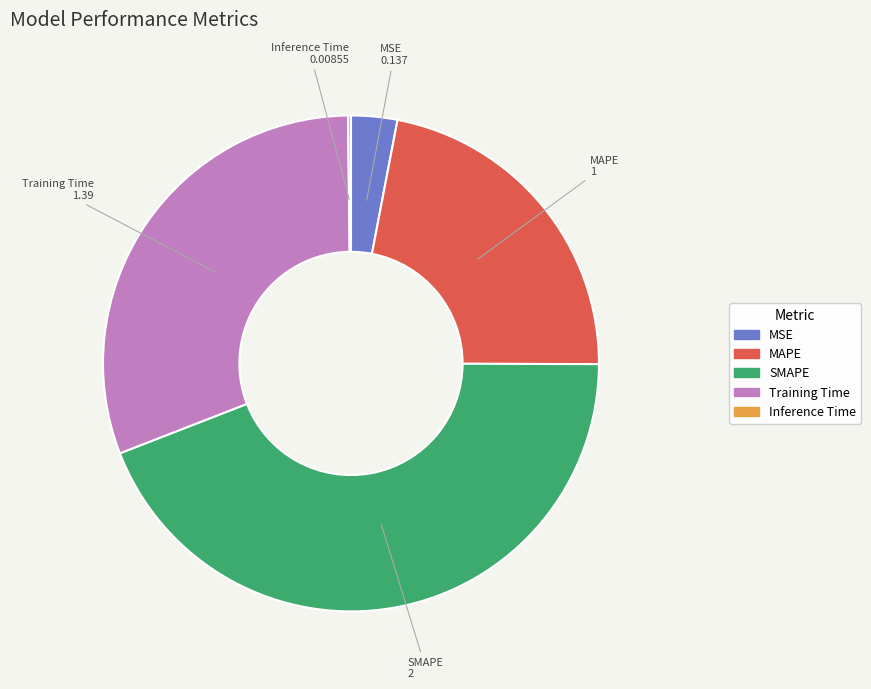

Combined, do SMAPE and Training Time account for over 50%?

Yes